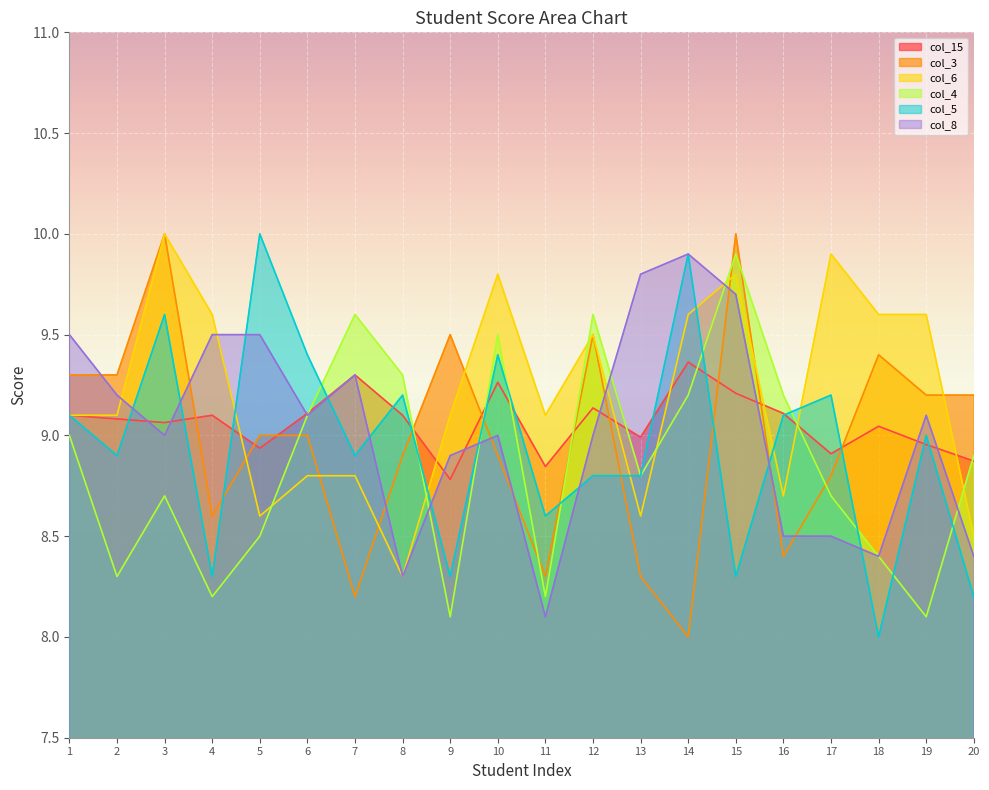

Which category has the lowest value across all series?

14